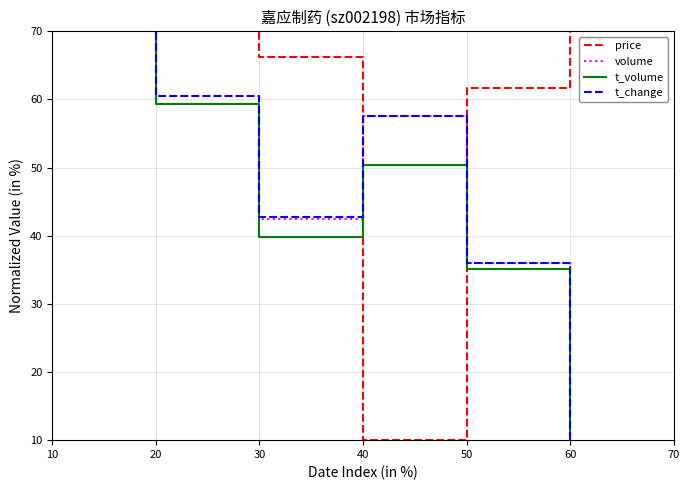

The t_volume series shows 100.0 at 10. True or false?

True